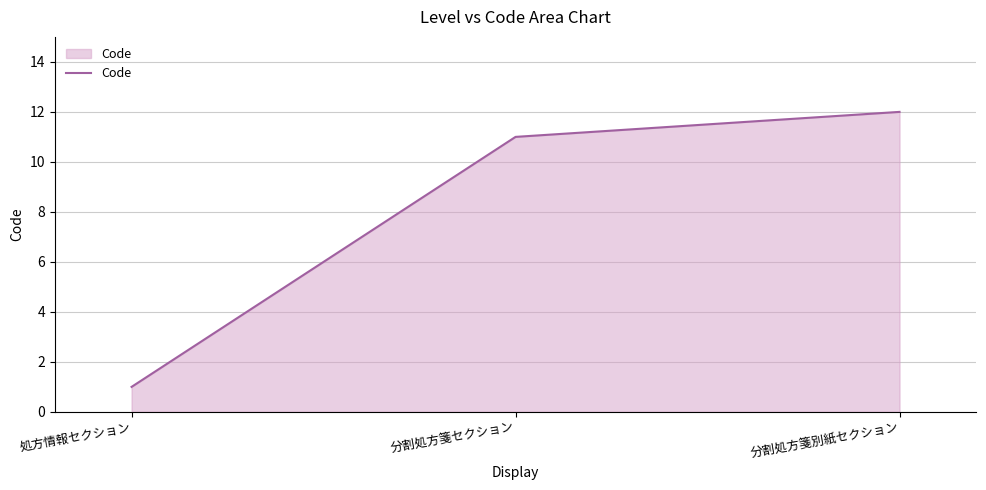

List the labels in order of value, smallest first.

処方情報セクション, 分割処方箋セクション, 分割処方箋別紙セクション